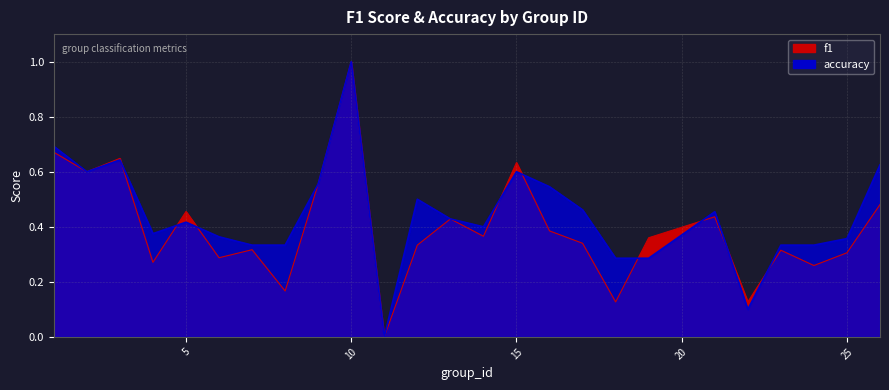

What is the difference between the highest and lowest values at 25?

0.1